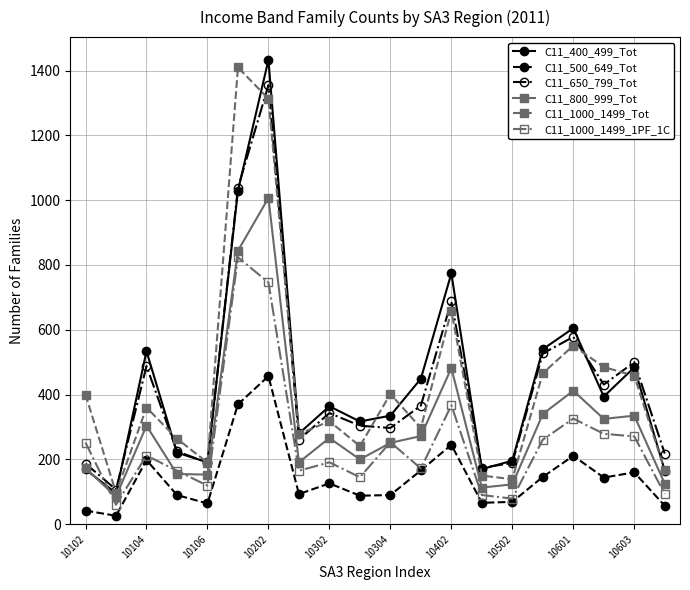

How many interior local peaks does the C11_650_799_Tot series have?

6